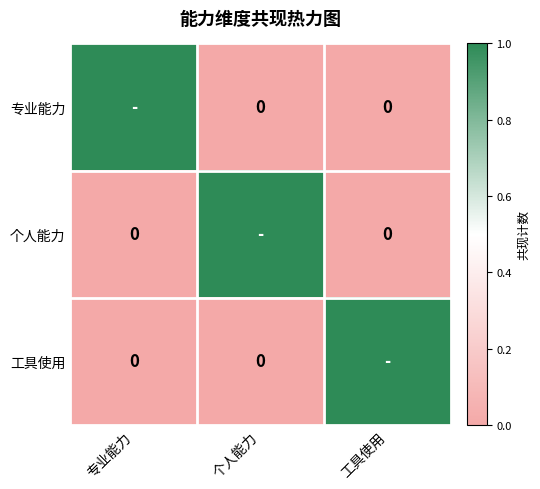

Between 个人能力 and 工具使用, which is larger?

个人能力